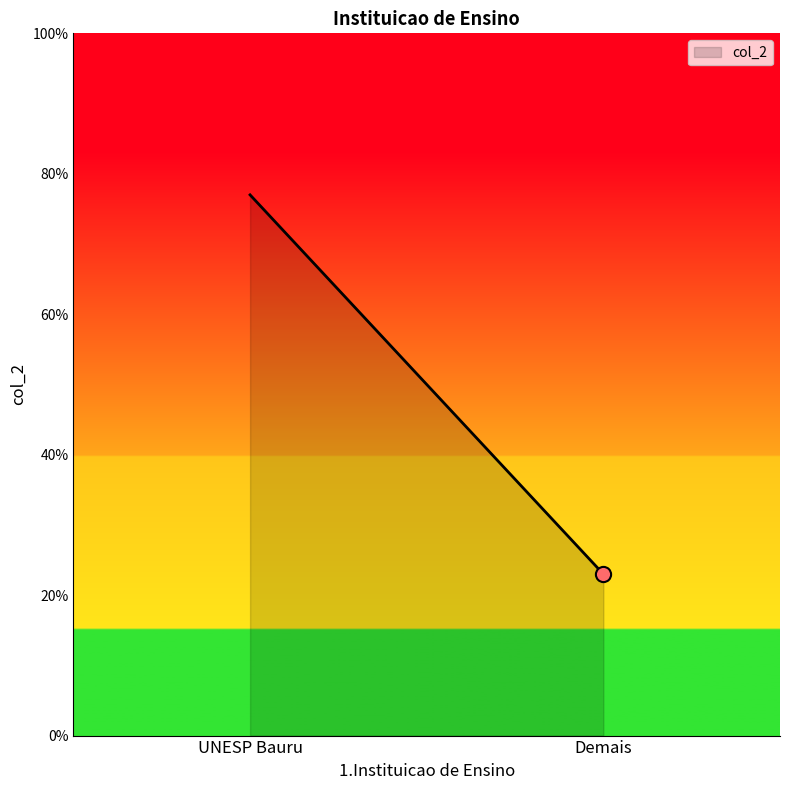

Which has a higher value, UNESP Bauru or Demais?

UNESP Bauru